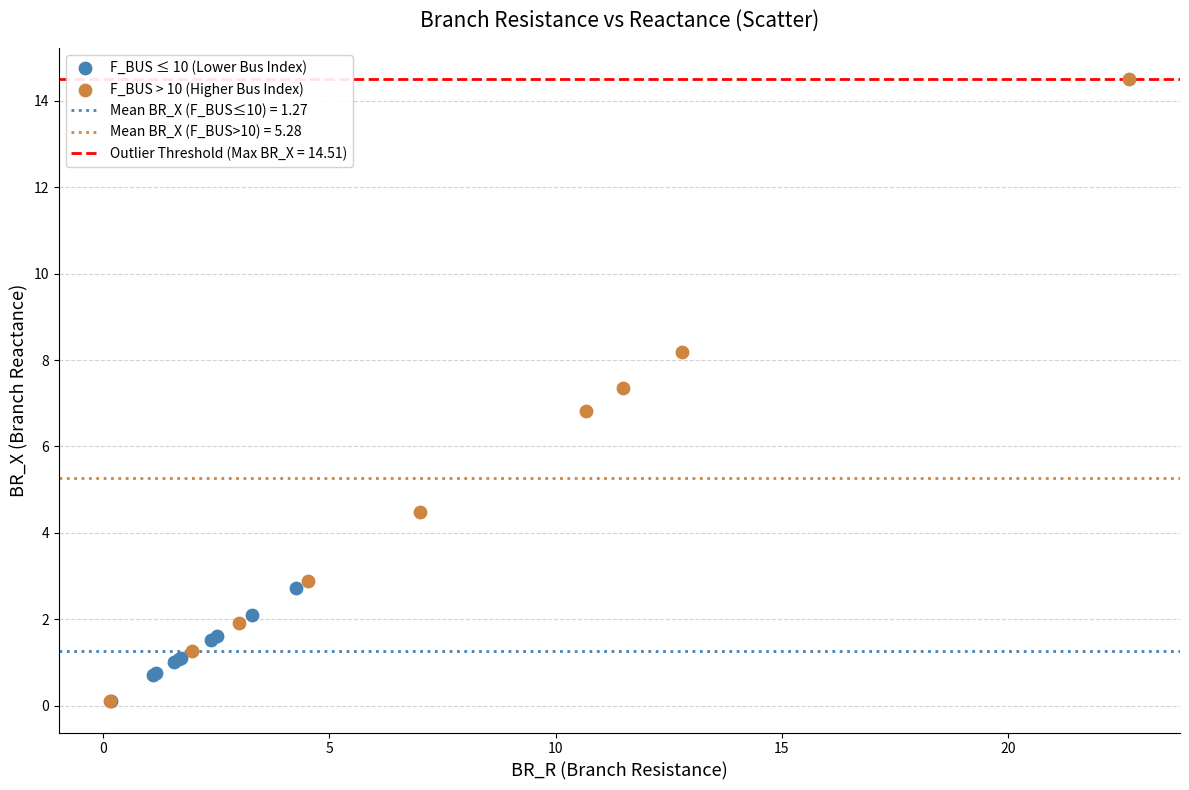

Which series contains the highest Y value?

F_BUS > 10 (Higher Bus Index)